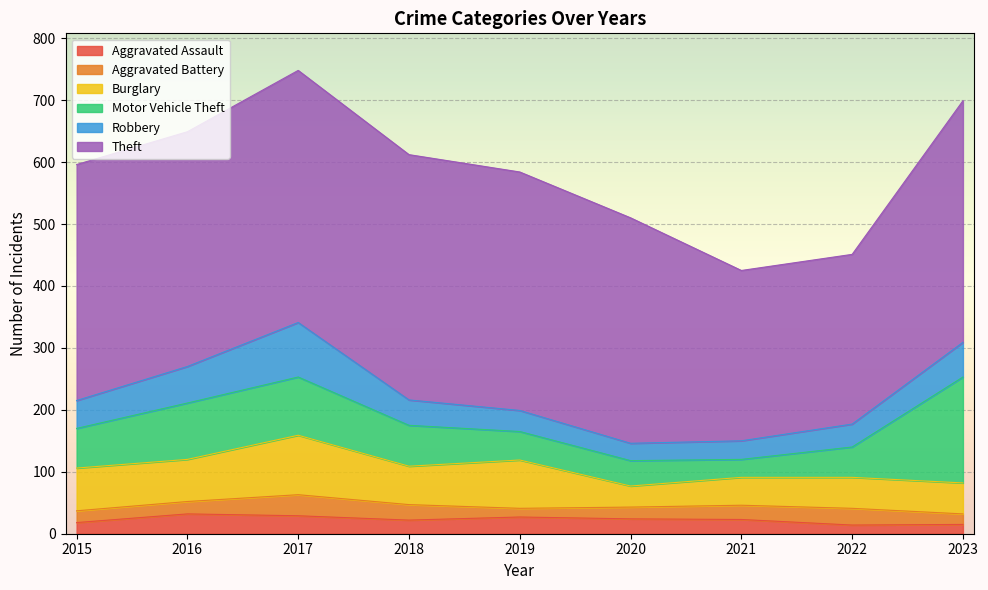

Reading right to left, what are all the values shown in this chart?

Aggravated Assault: 2023=15	2022=14	2021=23	2020=24	2019=27	2018=22	2017=29	2016=32	2015=18
Aggravated Battery: 2023=17	2022=27	2021=23	2020=19	2019=14	2018=25	2017=34	2016=20	2015=19
Burglary: 2023=50	2022=50	2021=45	2020=34	2019=78	2018=62	2017=96	2016=68	2015=69
Motor Vehicle Theft: 2023=171	2022=49	2021=29	2020=41	2019=46	2018=66	2017=94	2016=91	2015=64
Robbery: 2023=56	2022=37	2021=30	2020=28	2019=34	2018=41	2017=88	2016=59	2015=45
Theft: 2023=390	2022=274	2021=275	2020=364	2019=385	2018=396	2017=407	2016=379	2015=381